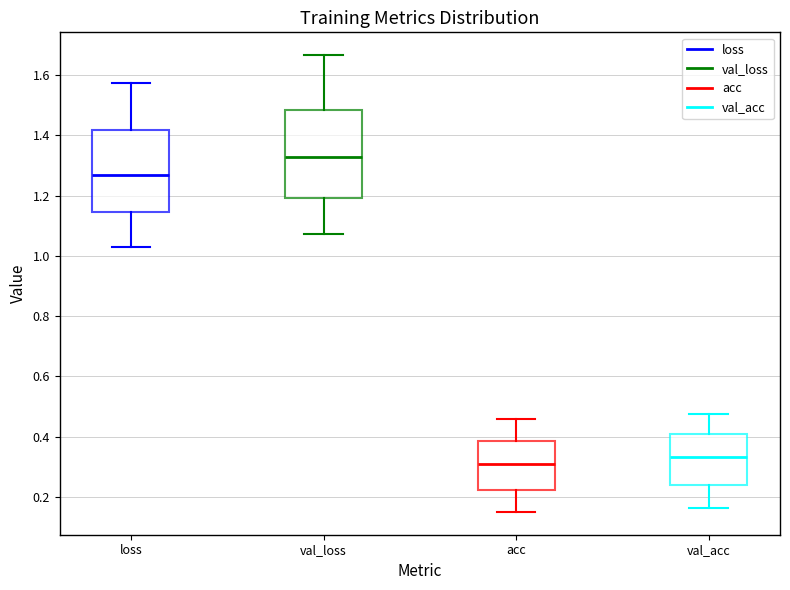

Reading left to right, read every box against the y-axis: the position of its median line, the range the box covers, and the ends of its whiskers. The values are not printed on the chart, so give them approximately, as read against the axis.

loss: median 1.26, box 1.14 to 1.42, whiskers 1.02 to 1.58
val_loss: median 1.32, box 1.20 to 1.48, whiskers 1.08 to 1.66
acc: median 0.30, box 0.22 to 0.38, whiskers 0.16 to 0.46
val_acc: median 0.34, box 0.24 to 0.40, whiskers 0.16 to 0.48